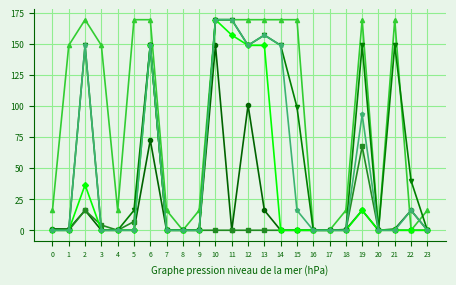

What is the total value across all series at 9?

16.0